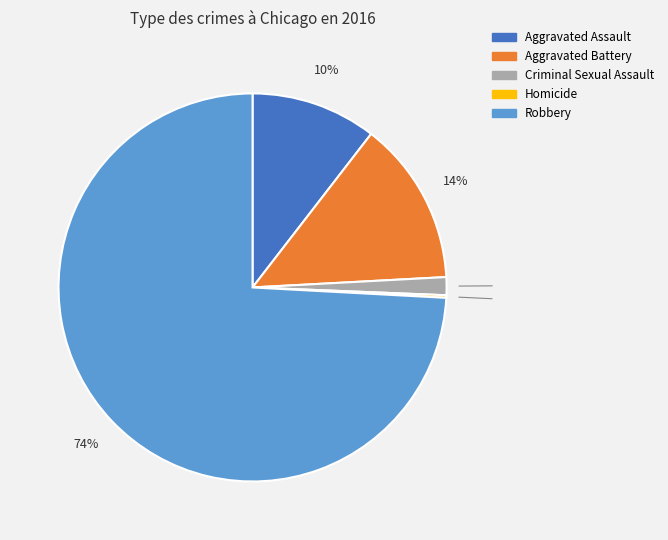

Do Aggravated Battery and Criminal Sexual Assault together represent more than half of the pie?

No